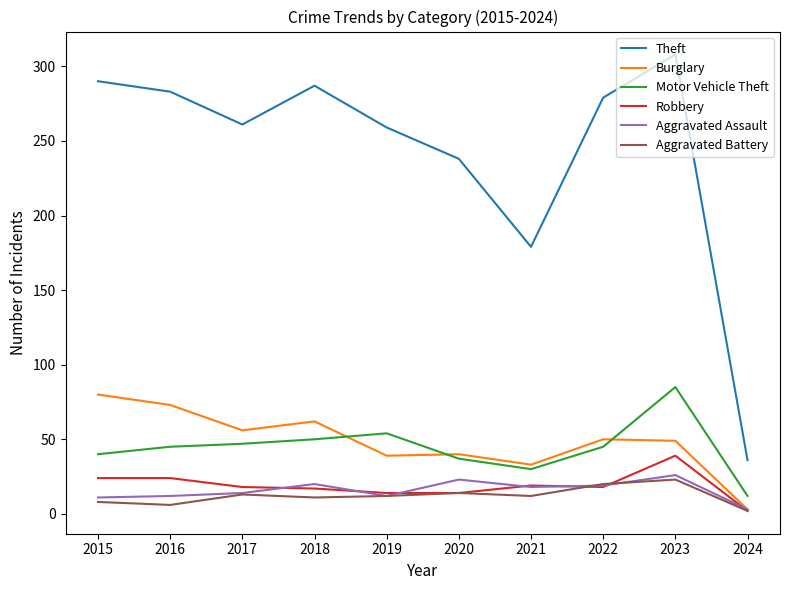

At which category is the sum across all series the highest?

2023